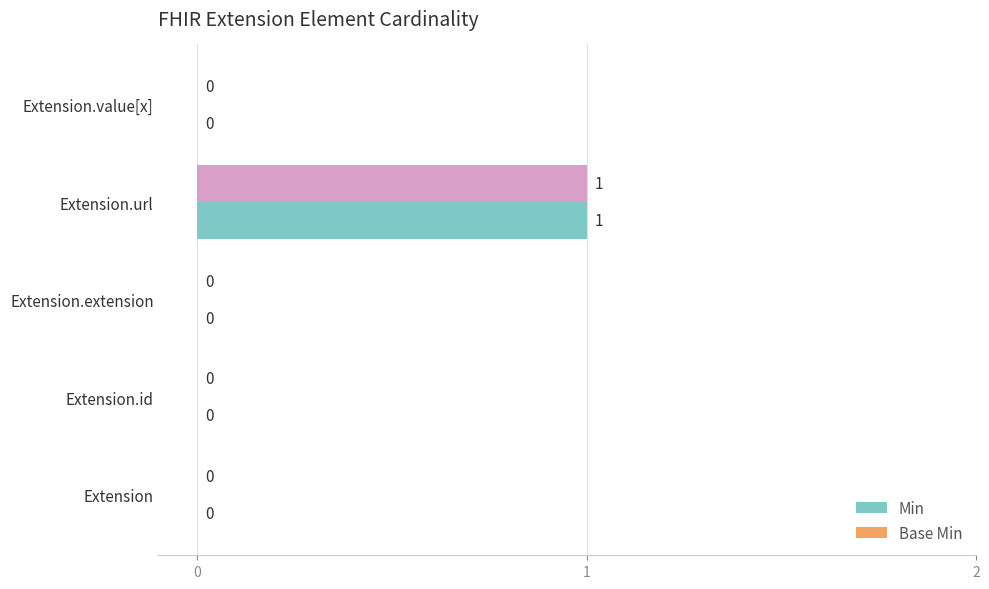

Rank the series by their maximum value, from lowest to highest.

Min, Base Min